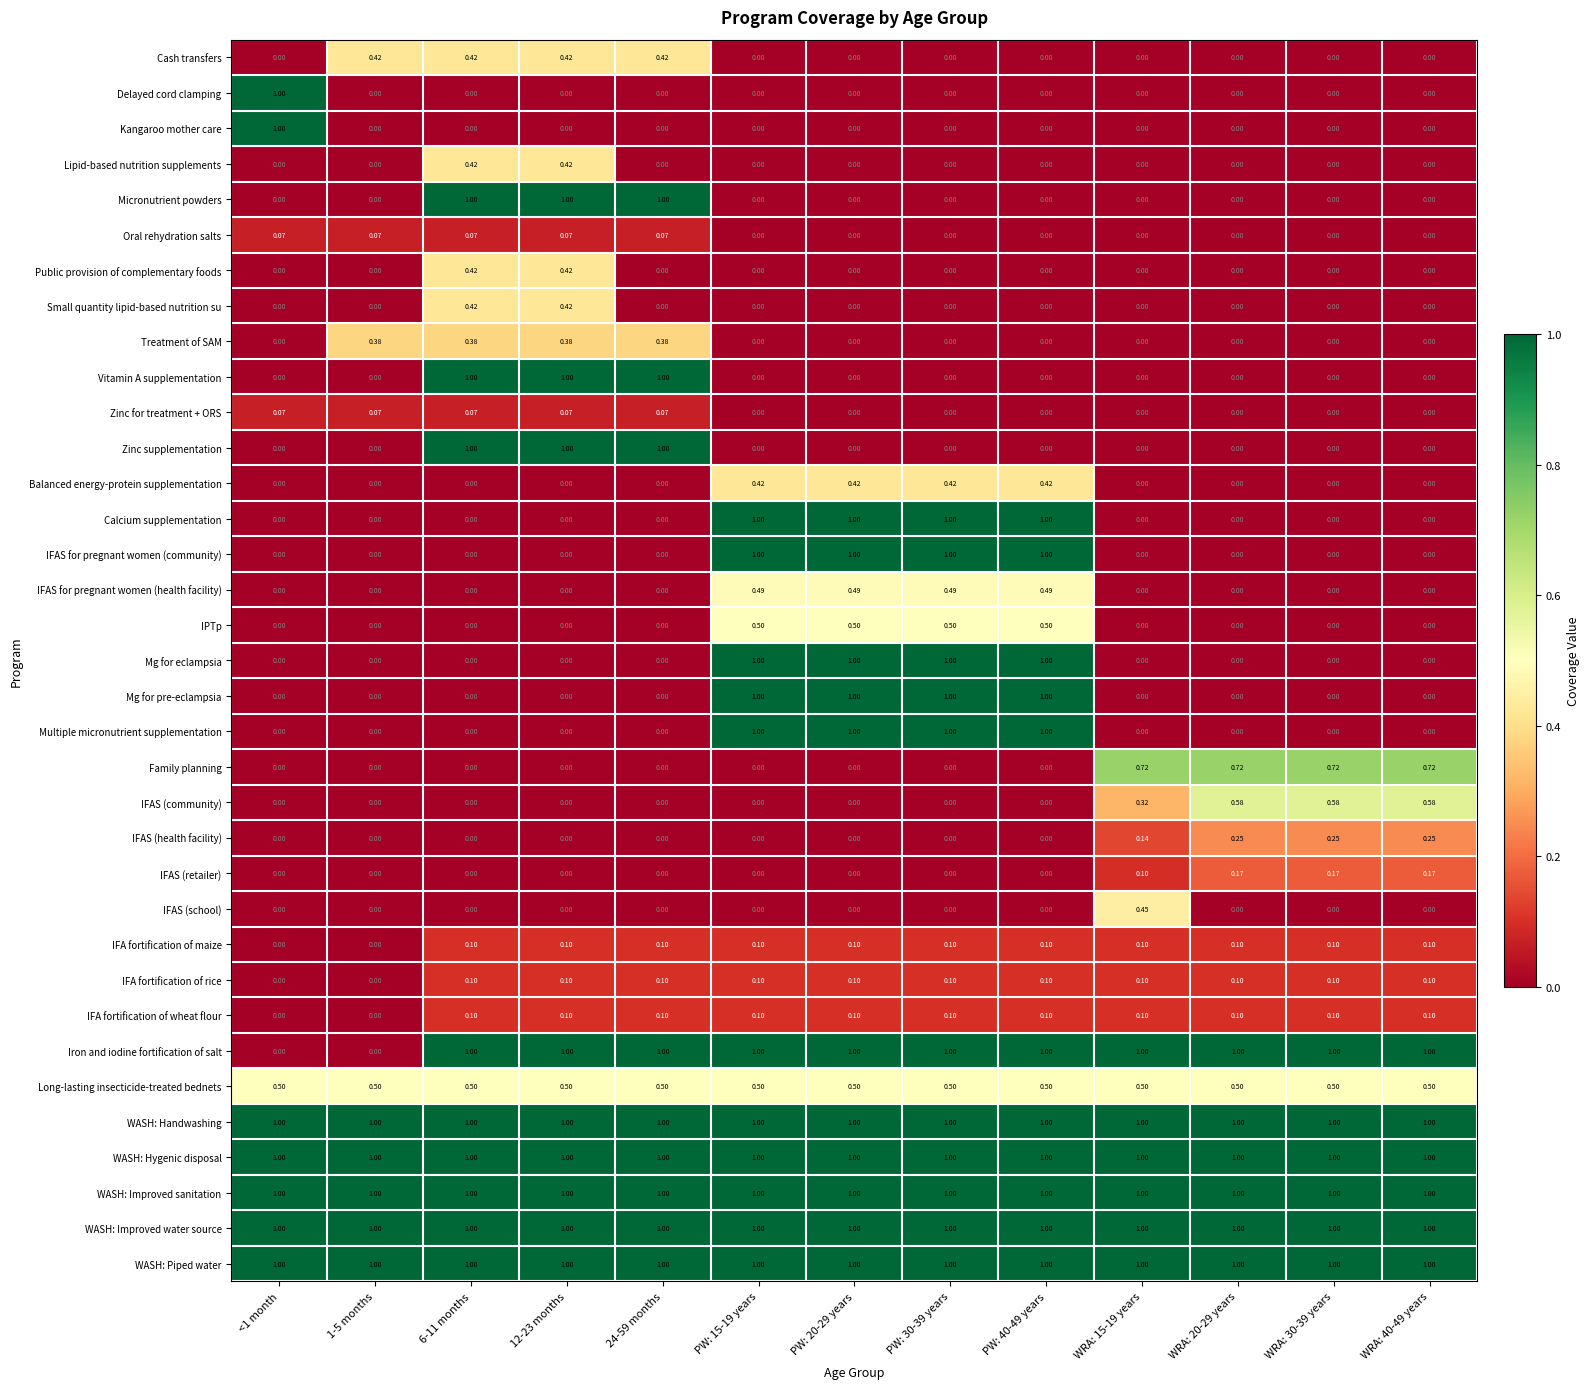

How many data points in Family planning are above 0?

4